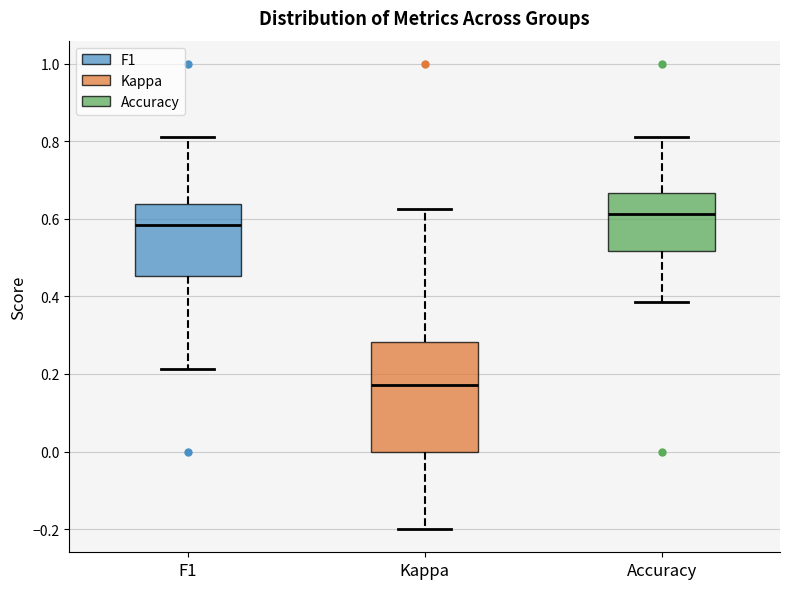

Reading left to right, read every box against the y-axis: the position of its median line, the range the box covers, and the ends of its whiskers. The values are not printed on the chart, so give them approximately, as read against the axis.

F1: median 0.58, box 0.46 to 0.64, whiskers 0.22 to 0.82
Kappa: median 0.18, box 0.00 to 0.28, whiskers -0.20 to 0.62
Accuracy: median 0.62, box 0.52 to 0.66, whiskers 0.38 to 0.82